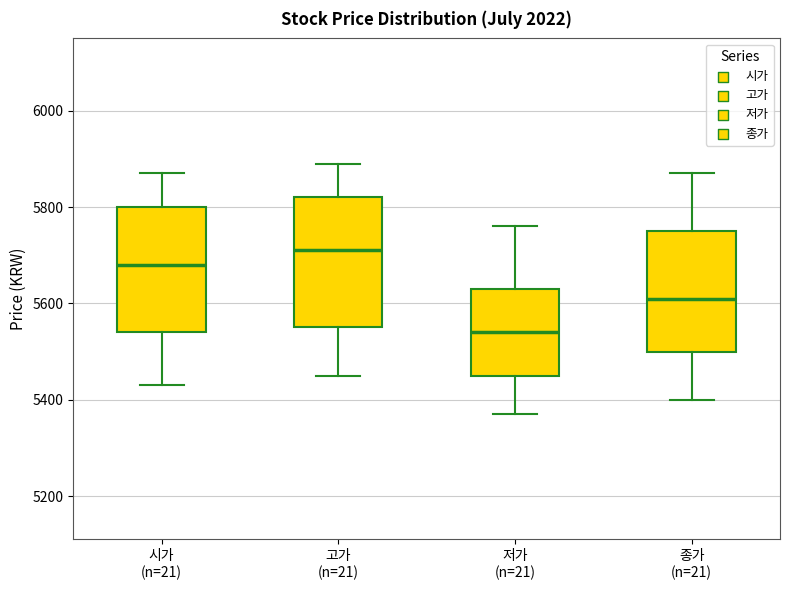

Reading left to right, read every box against the y-axis: the position of its median line, the range the box covers, and the ends of its whiskers. The values are not printed on the chart, so give them approximately, as read against the axis.

시가 (n=21): median 5680, box 5540 to 5800, whiskers 5440 to 5880
고가 (n=21): median 5720, box 5560 to 5820, whiskers 5460 to 5900
저가 (n=21): median 5540, box 5460 to 5640, whiskers 5380 to 5760
종가 (n=21): median 5620, box 5500 to 5760, whiskers 5400 to 5880